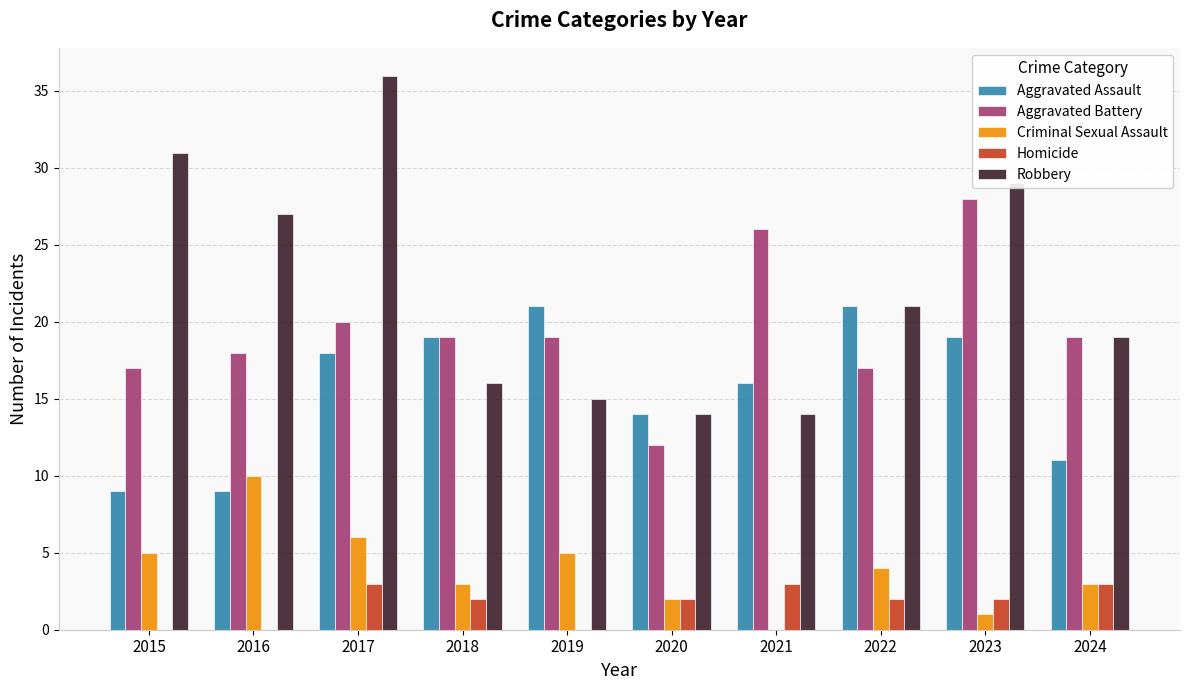

Are the bars grouped side by side (vs. stacked)?

Yes